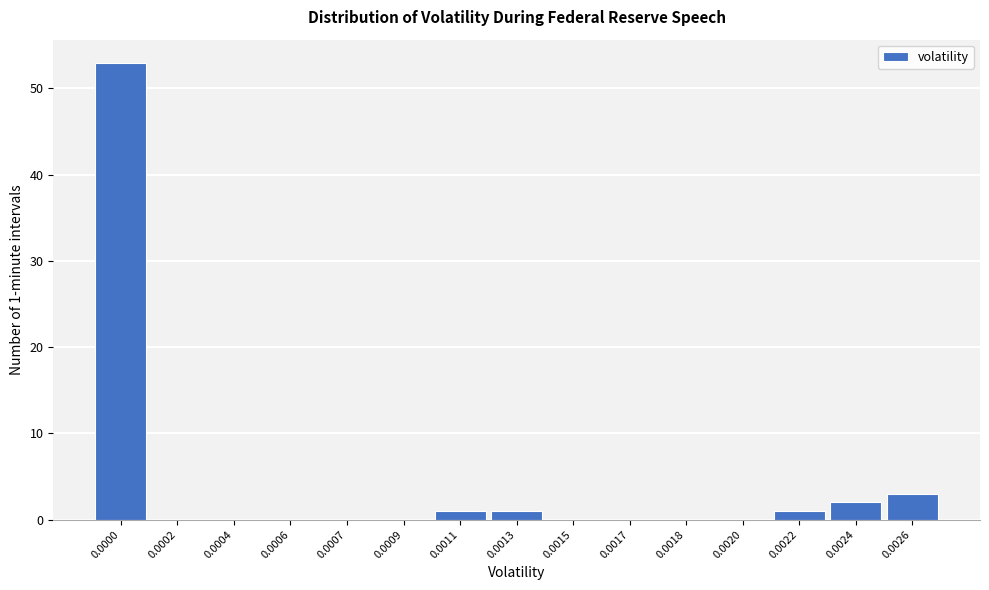

Reading right to left, transcribe all the data shown in this chart.

0.0026=3	0.0024=2	0.0022=1	0.0020=0	0.0018=0	0.0017=0	0.0015=0	0.0013=1	0.0011=1	0.0009=0	0.0007=0	0.0006=0	0.0004=0	0.0002=0	0.0000=53